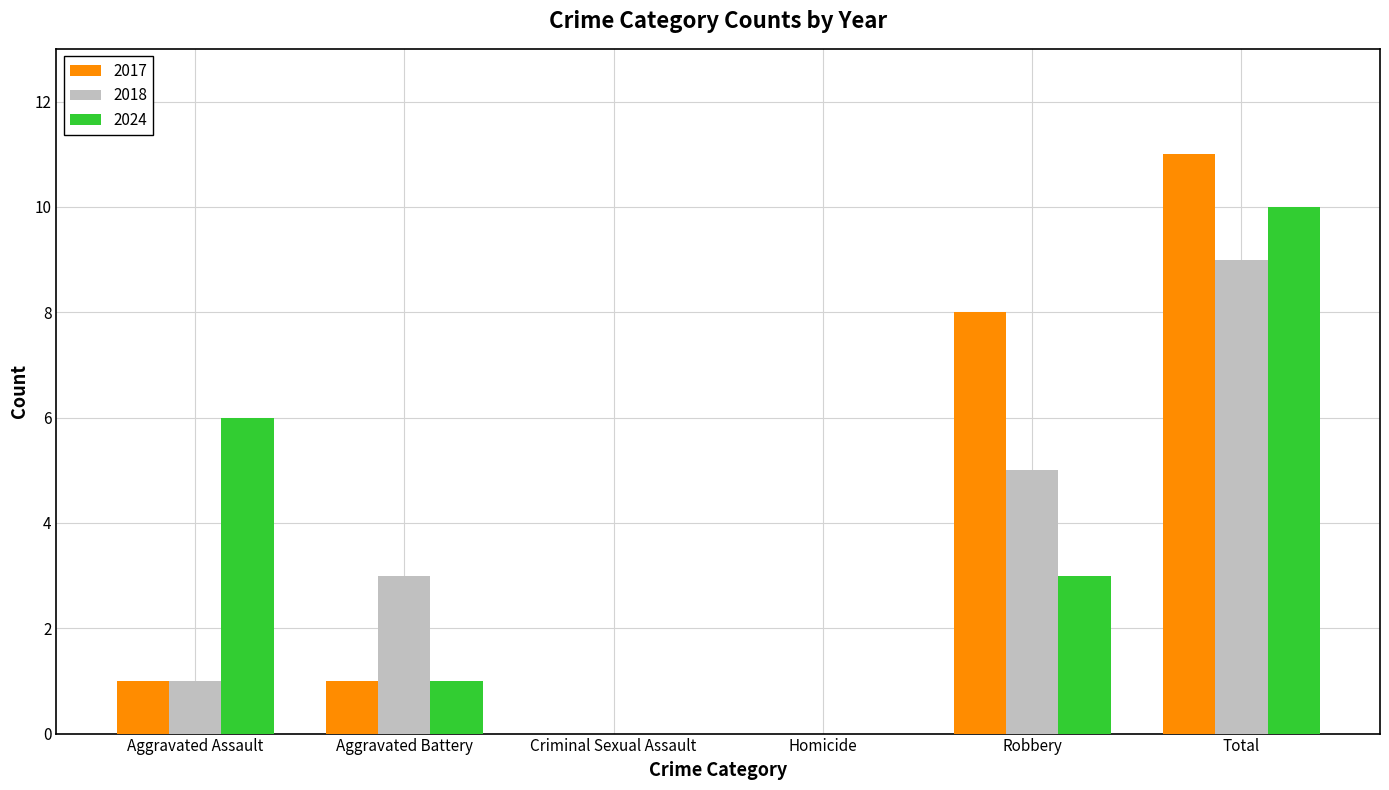

How many categories are shown in the chart?

6